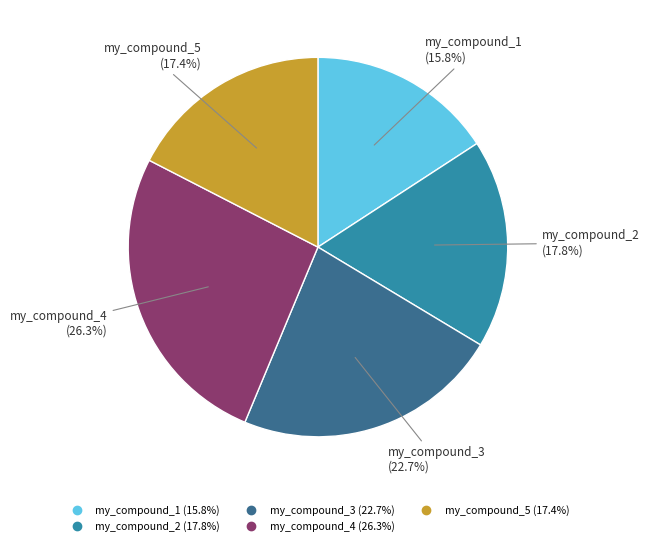

Which slice is the smallest?

my_compound_1